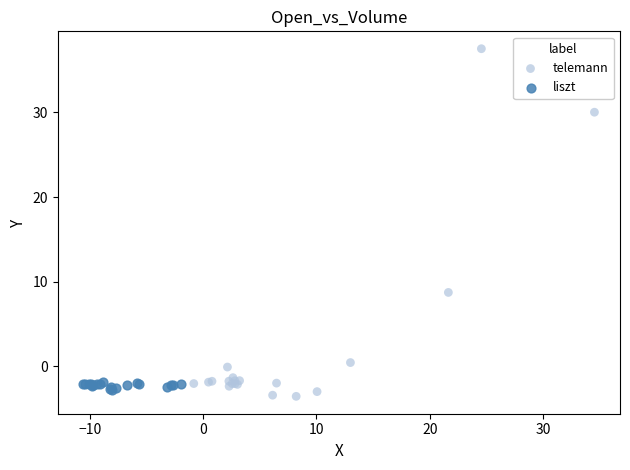

Which series has the largest Y range (max minus min)?

telemann